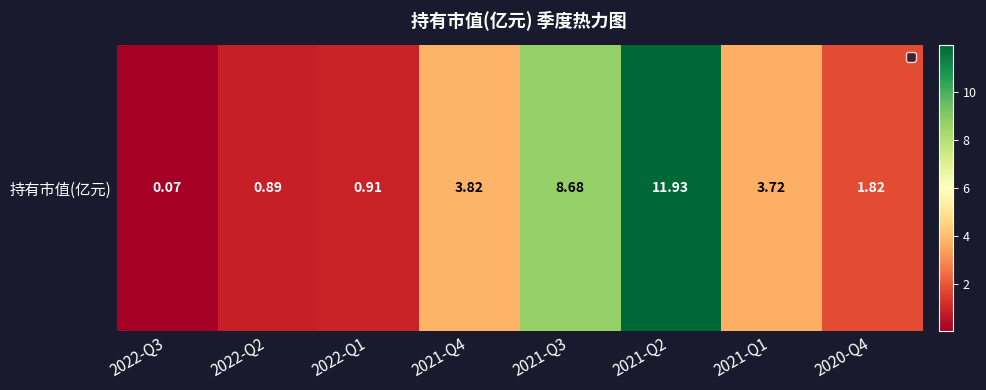

What is the maximum value shown in the chart?

11.9